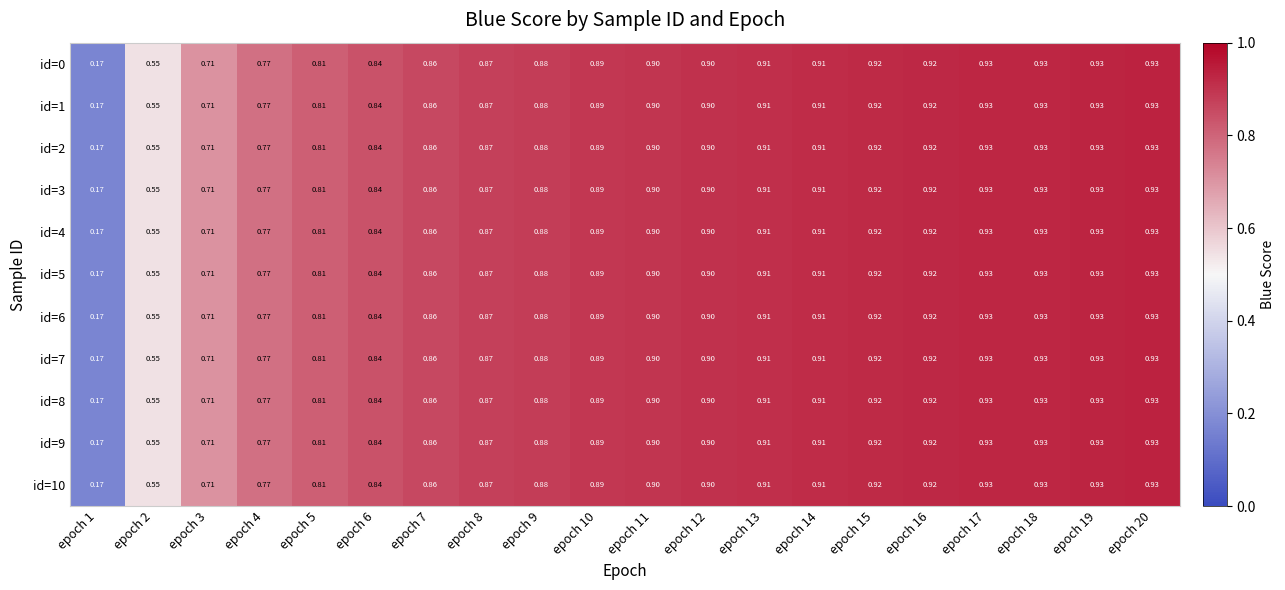

Is the value of id=6 at epoch 14 greater than the value of id=8 at epoch 20?

No